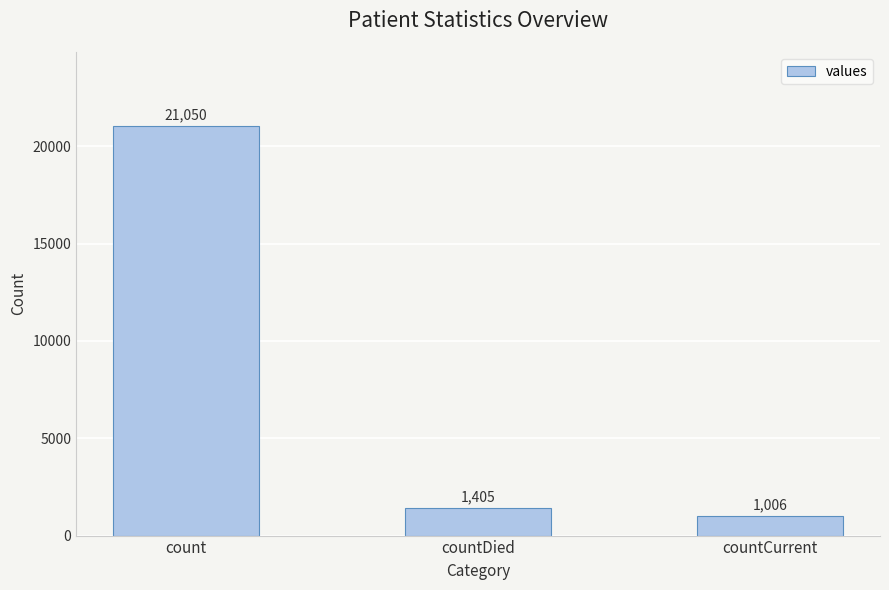

At which category does the chart reach its minimum across all series?

countCurrent